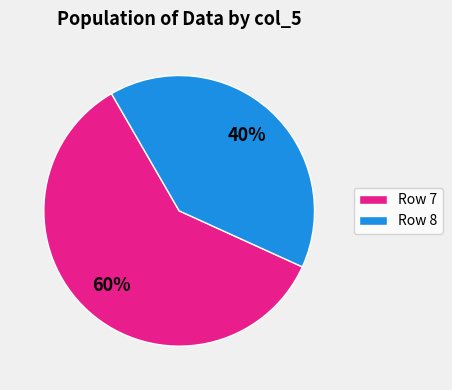

True or false: Row 7 accounts for 60% of the total.

True